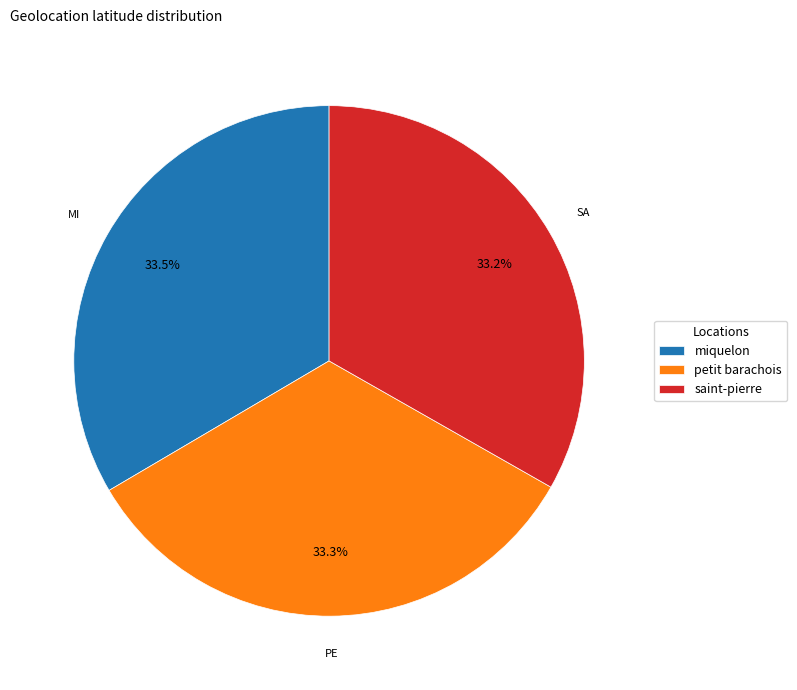

Is miquelon the majority of the pie?

No